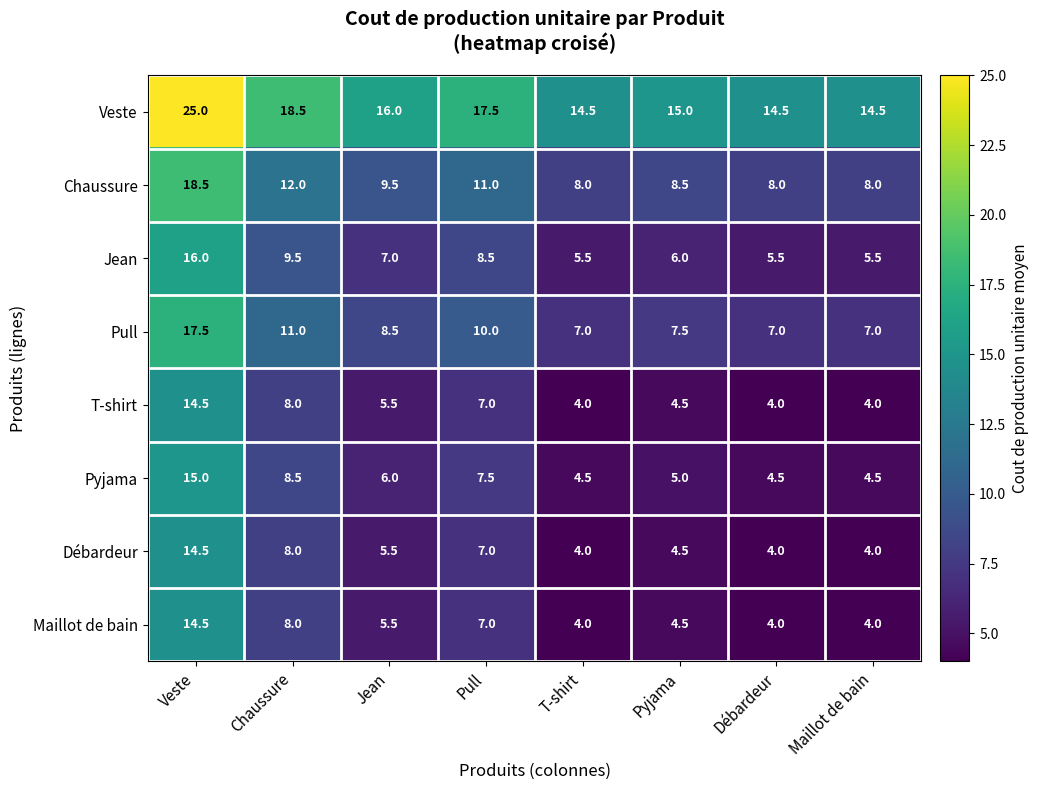

What is the spread (max minus min) of values at Débardeur?

10.5